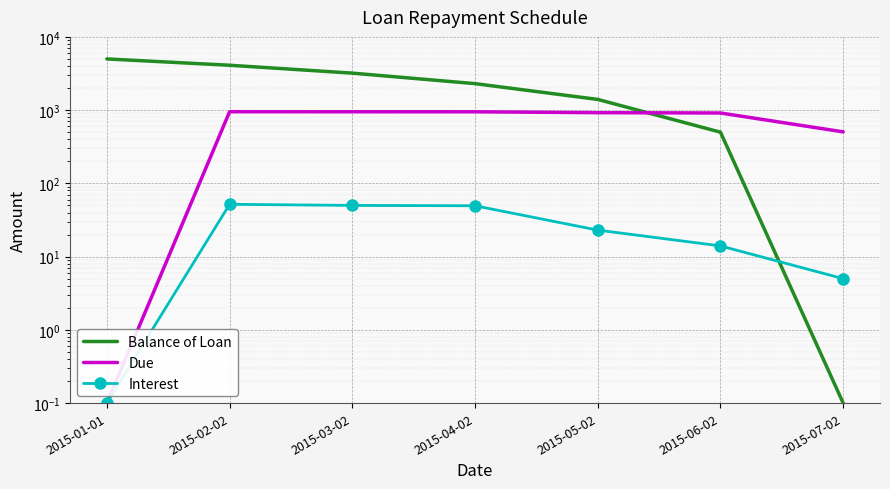

What is the value of the Interest point at the 7th from the left?

5.0